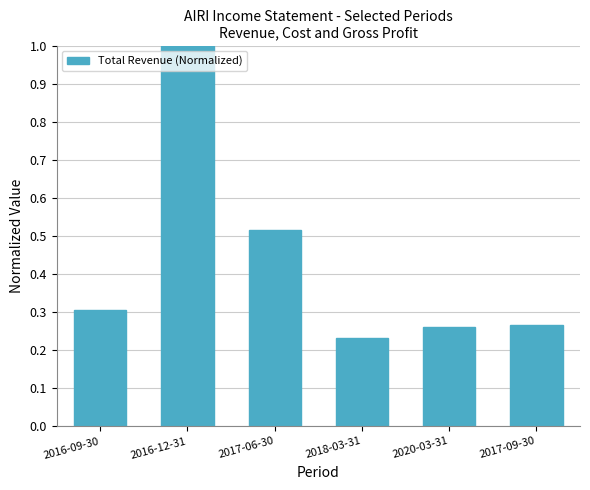

Which category has the lowest value across all series?

2018-03-31